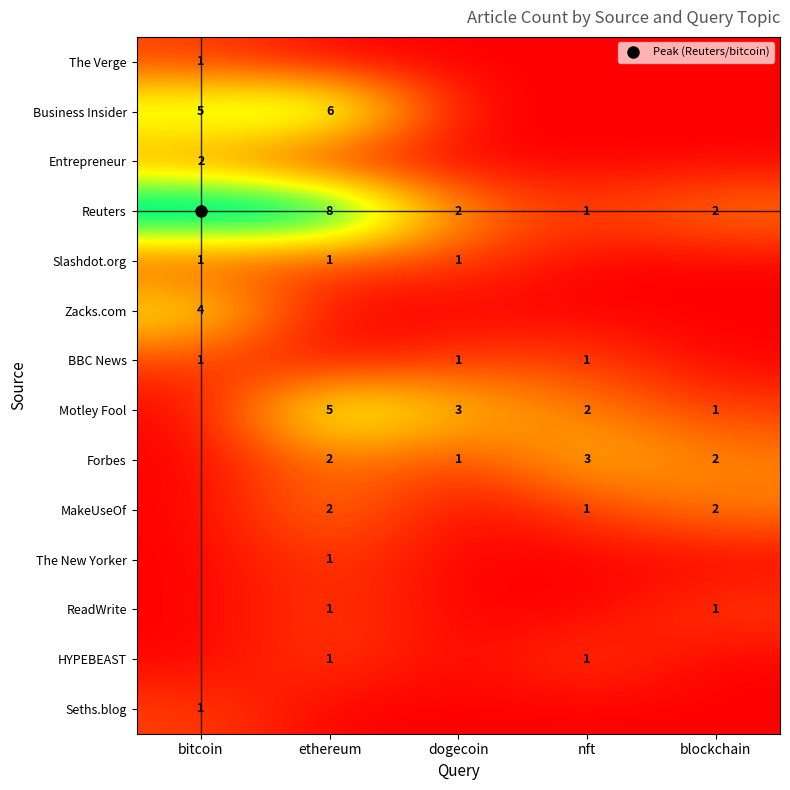

The Entrepreneur series shows -1 at nft. True or false?

False